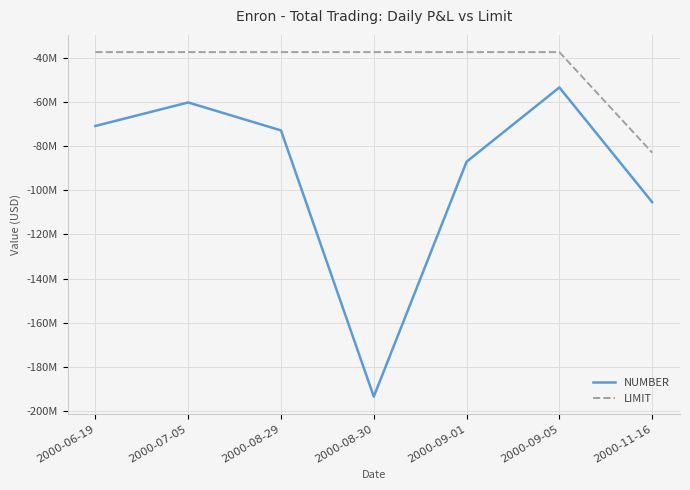

At which label does NUMBER first exceed -72954000?

2000-06-19